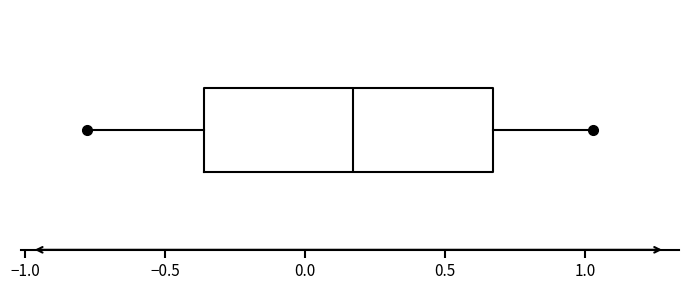

Read this box plot against the x-axis: the position of the median line, the range covered by the box, and the ends of both whiskers. The values are not printed on the chart, so give them approximately, as read against the axis.

median 0.15, box -0.35 to 0.65, whiskers -0.80 to 1.05